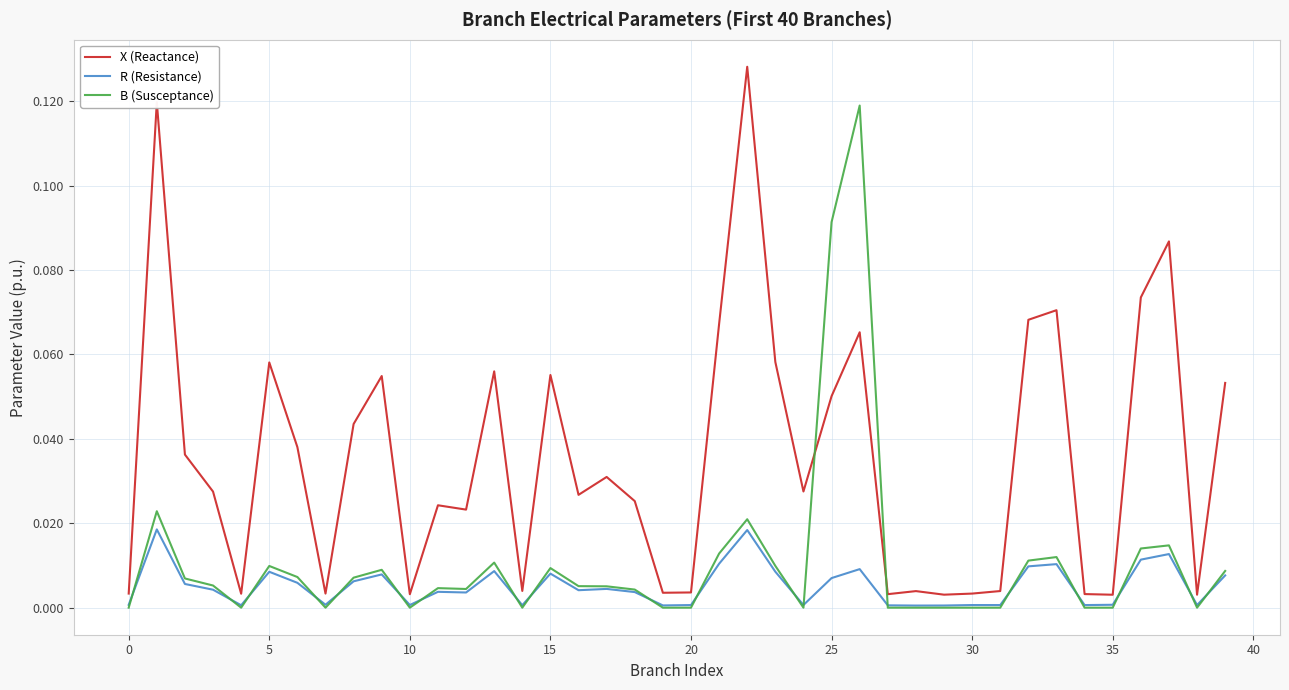

How many intersections are there between X (Reactance) and B (Susceptance)?

2